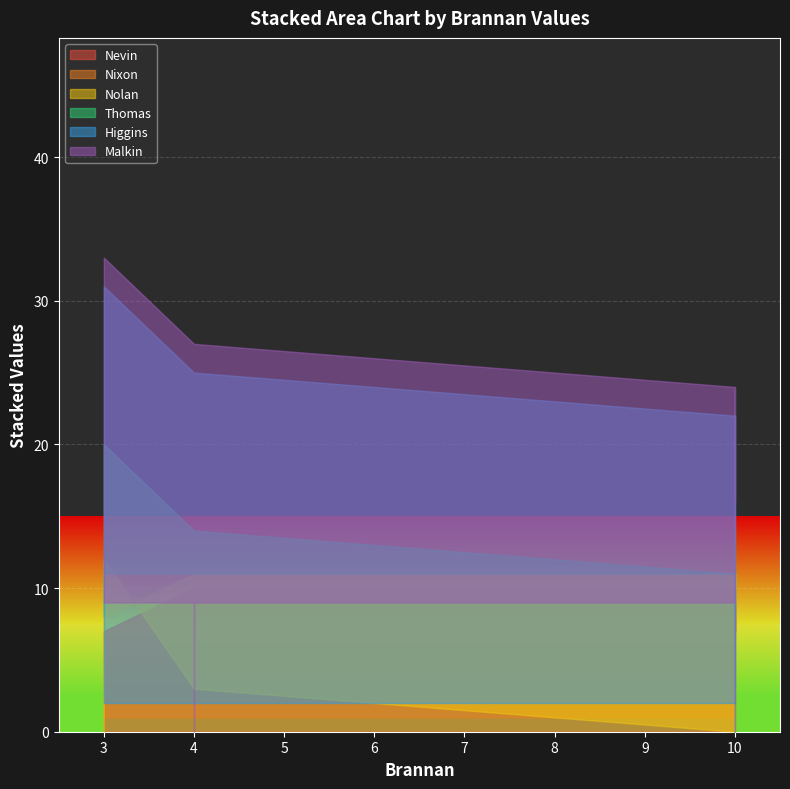

How many lines are shown in the chart?

6